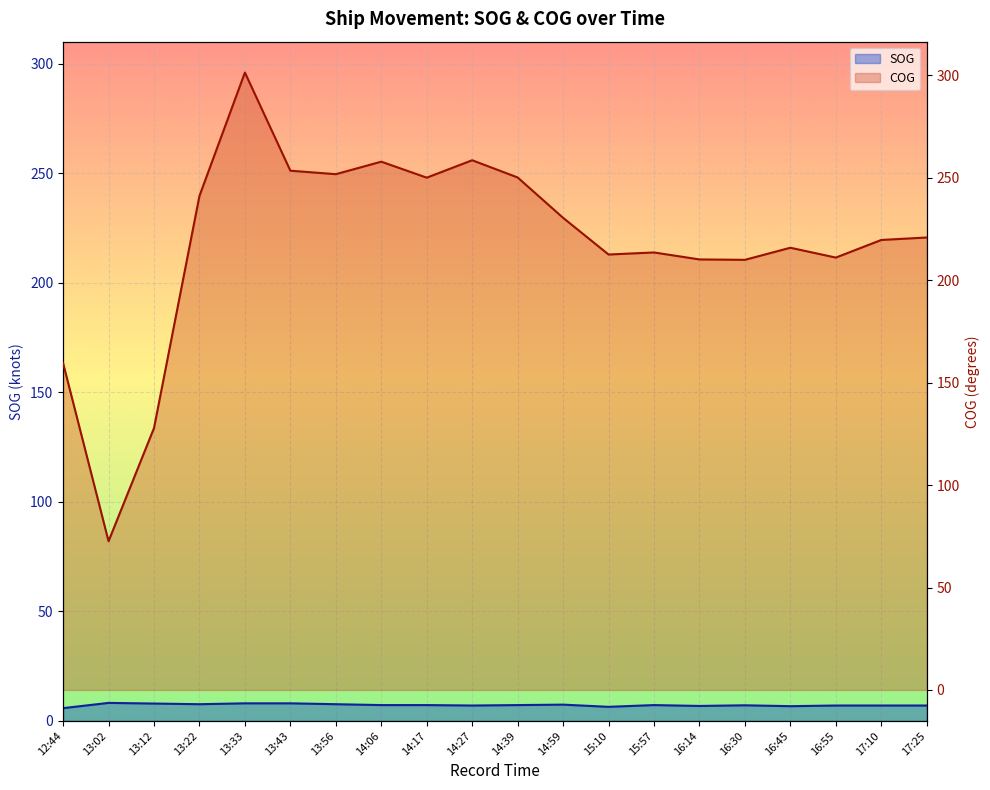

At how many categories does at least one series exceed 180?

17